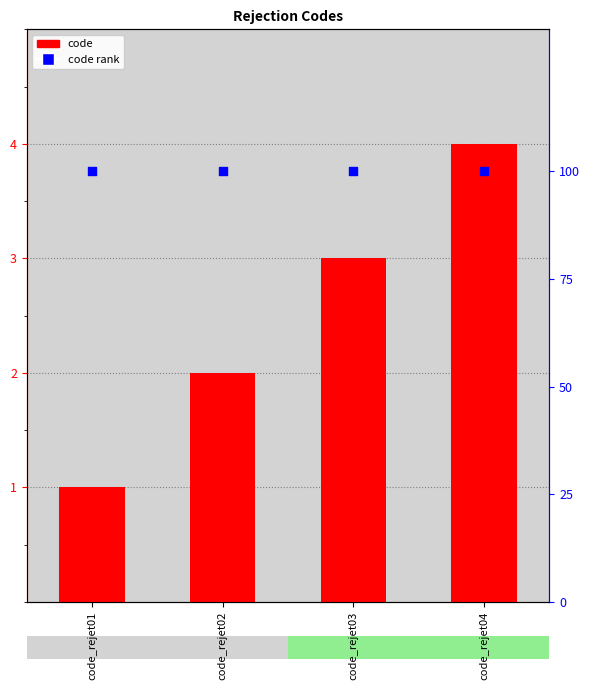

Is the value of code rank at code_rejet03 greater than the value of code at code_rejet02?

Yes